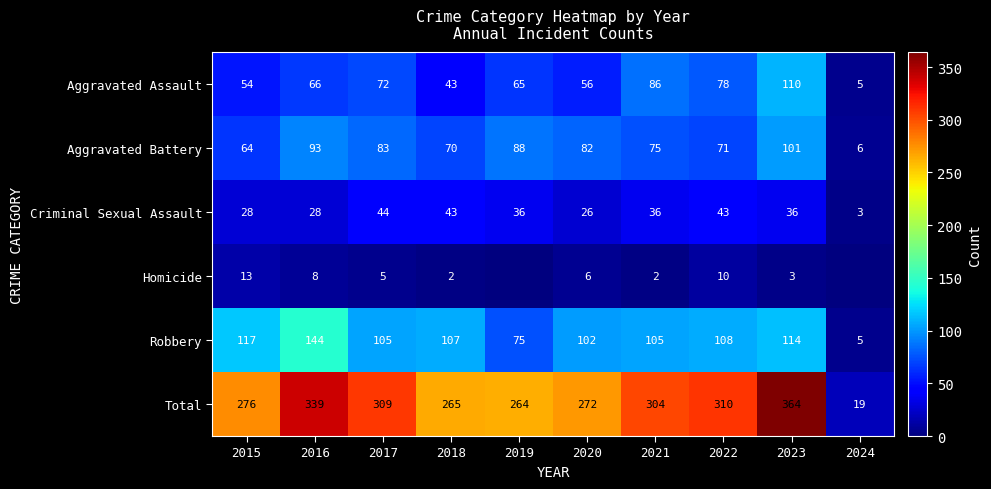

What is the approximate value of Aggravated Assault at 2021, to the nearest 5?

85